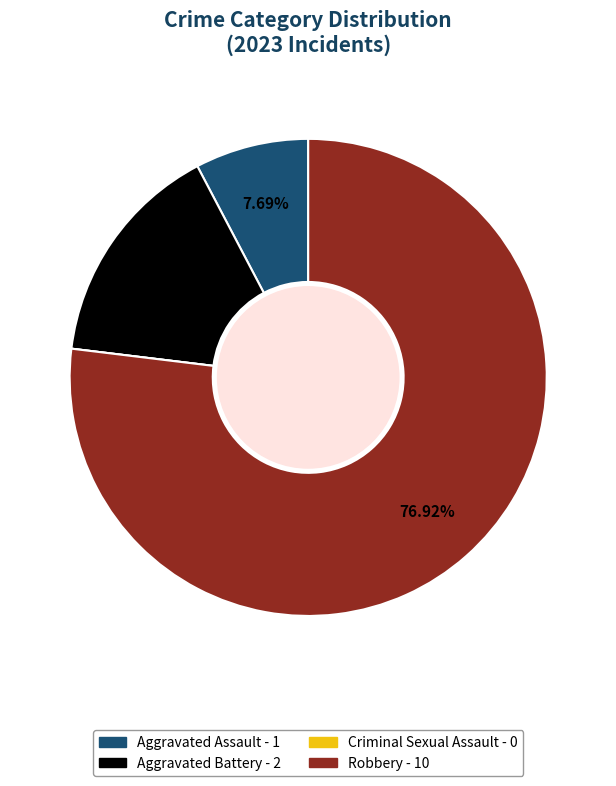

Which has a higher value, Aggravated Assault or Aggravated Battery?

Aggravated Battery